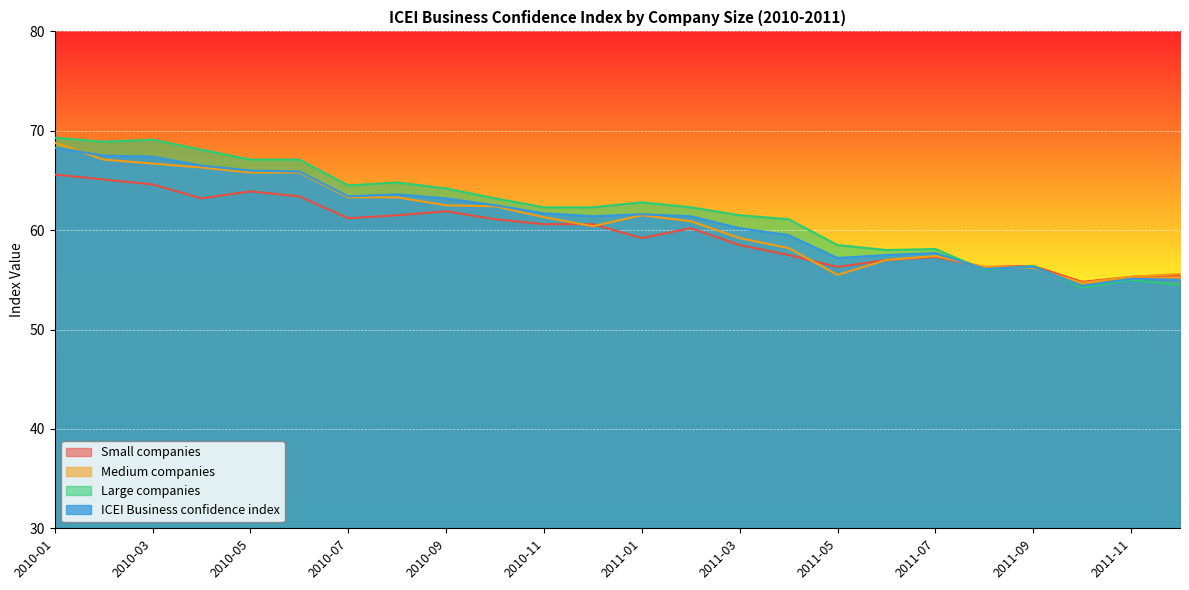

Which label corresponds to the largest value in the chart?

2010-01